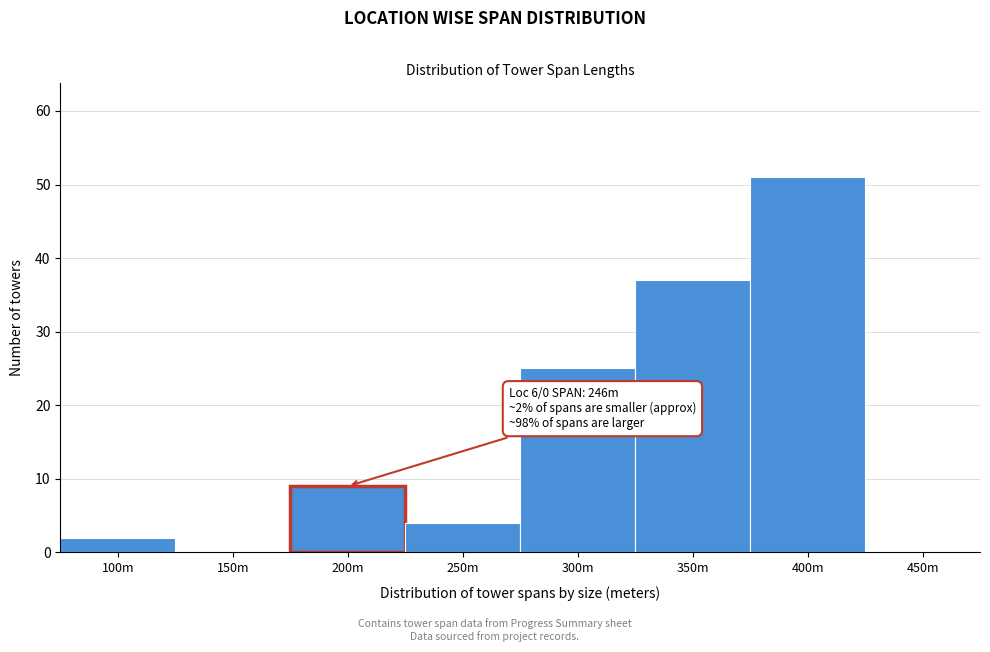

Reading left to right, list all the values displayed in this chart.

100m=2	150m=0	200m=9	250m=4	300m=25	350m=37	400m=51	450m=0